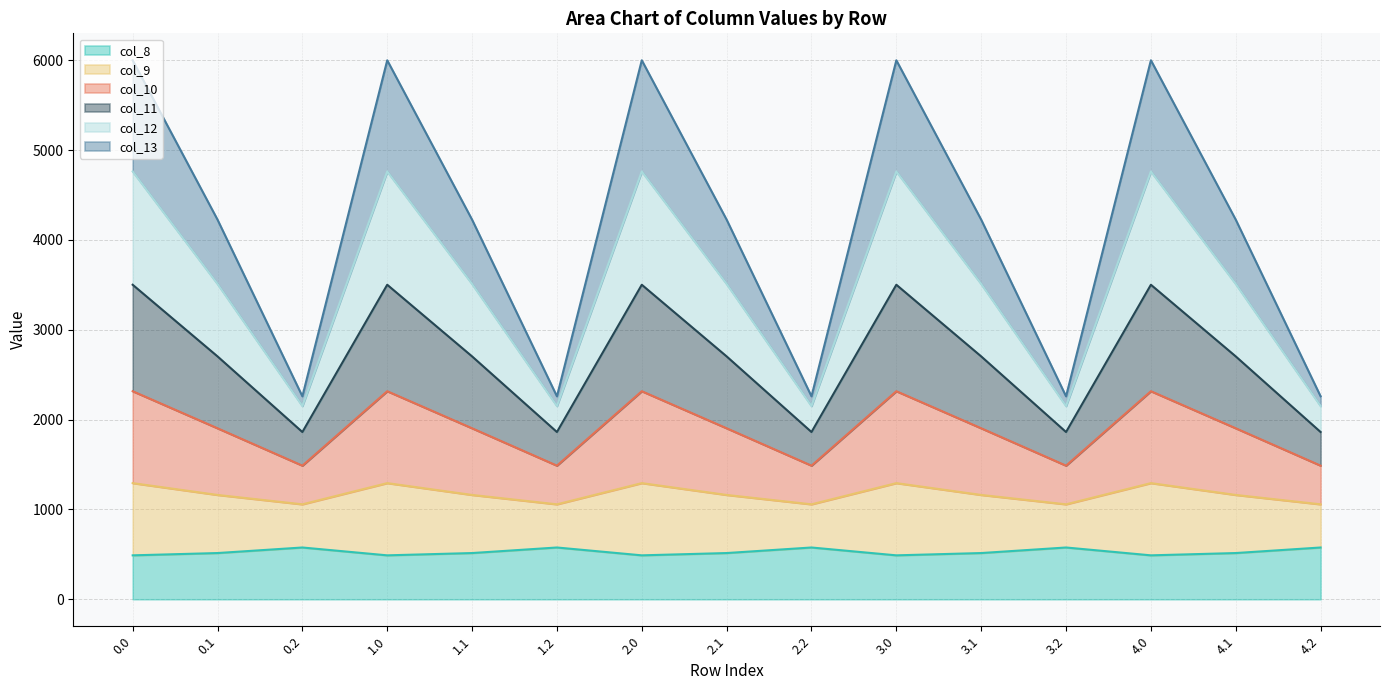

What is the maximum value for col_8?

576.6